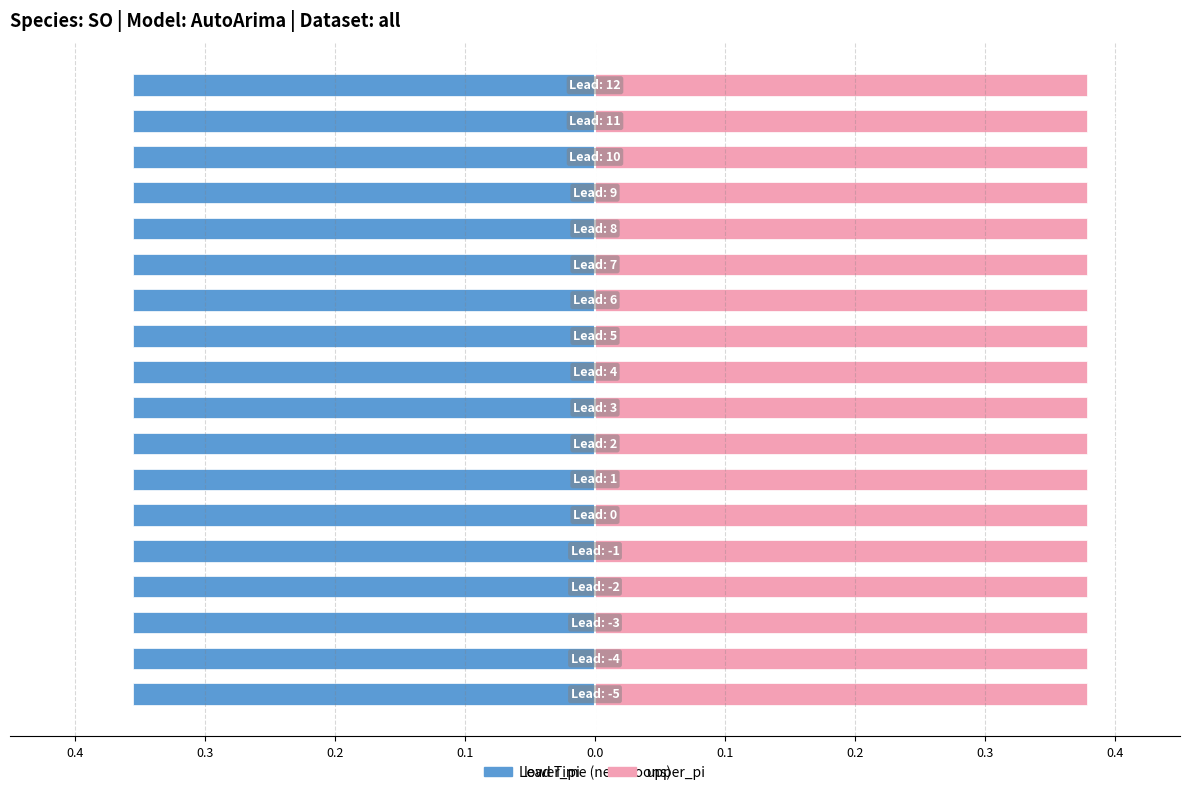

Read the upper_pi value at 11.

0.4